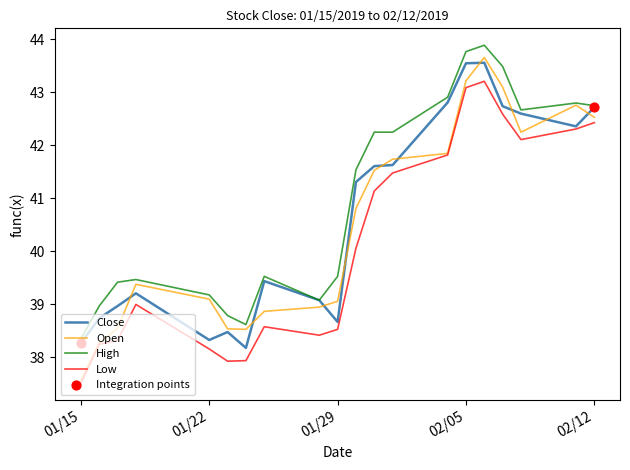

Which series has the largest total across all categories?

High